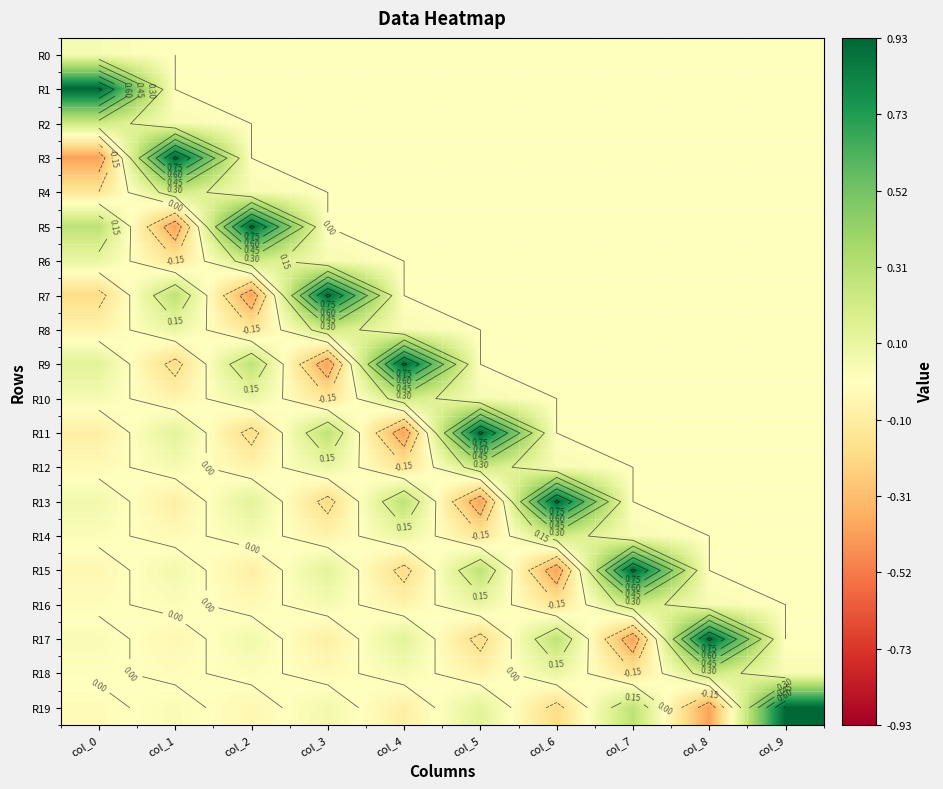

How many positive values does the R3 series have?

1